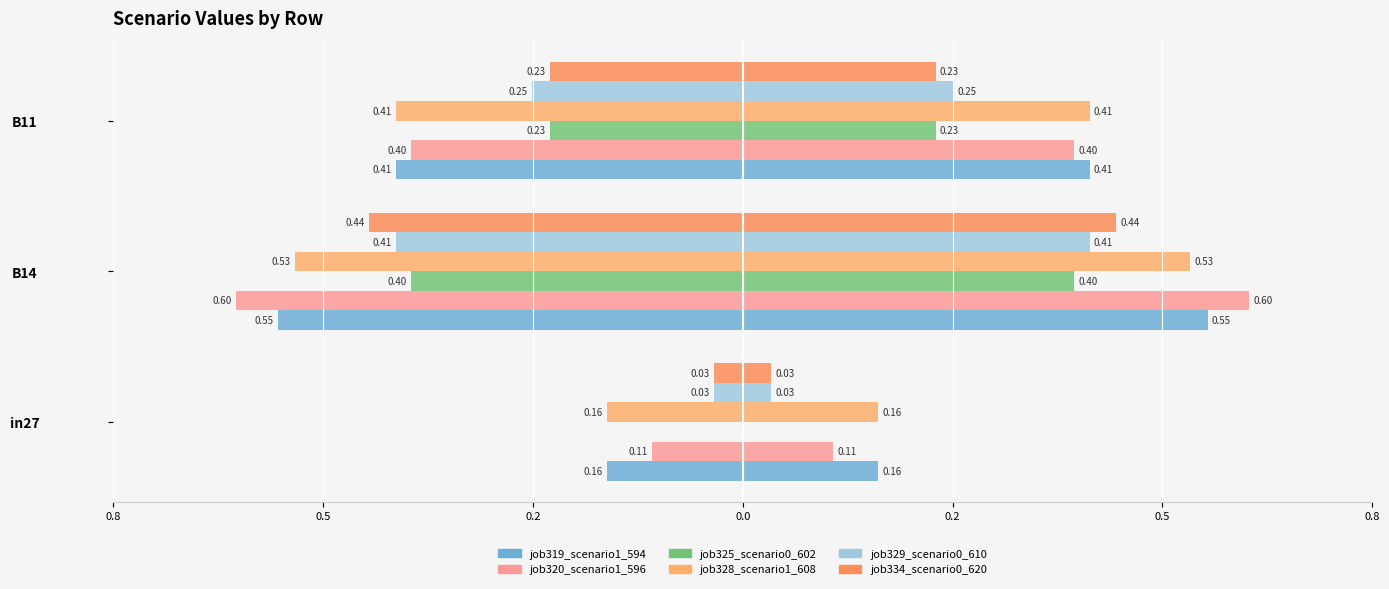

Between B14 and B11, which series saw the biggest shift?

job334_scenario0_620